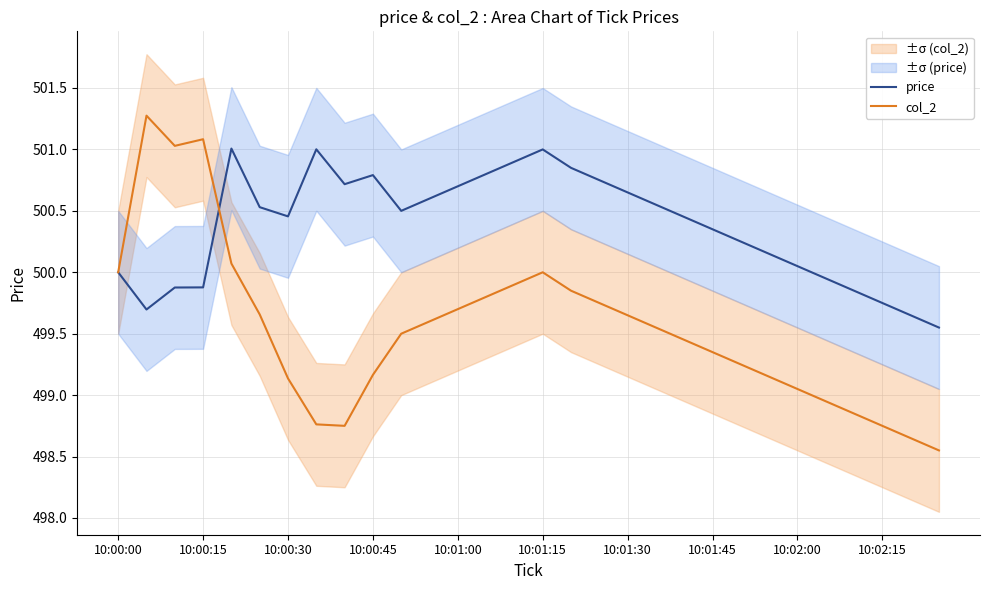

At which category does the chart reach its minimum across all series?

29